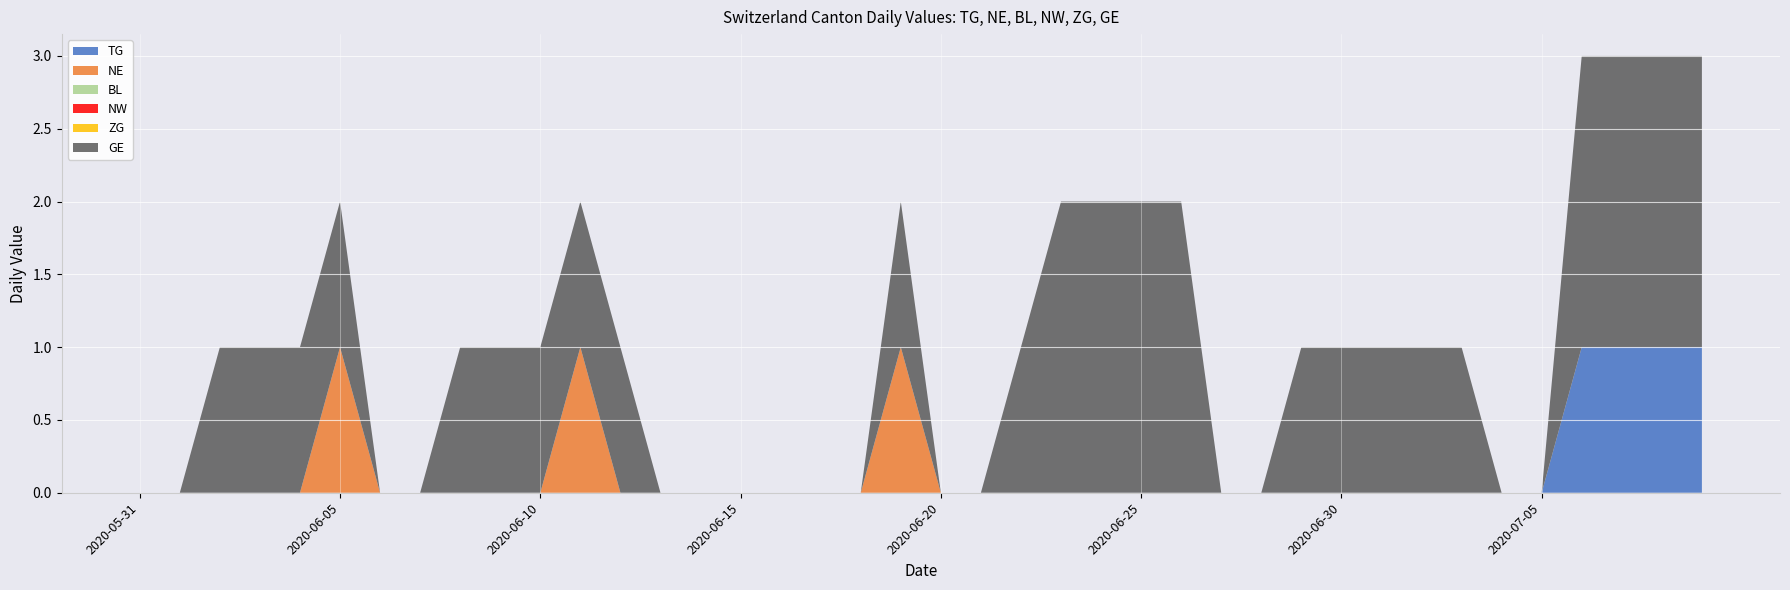

Reading left to right, transcribe all the data shown in this chart.

TG: 0	0	0	0	0	0	0	0	0	0	0	0	0	0	0	0	0	0	0	0	0	0	0	0	0	0	0	0	0	0	0	0	0	0	0	0	1	1	1	1
NE: 0	0	0	0	0	1	0	0	0	0	0	1	0	0	0	0	0	0	0	1	0	0	0	0	0	0	0	0	0	0	0	0	0	0	0	0	0	0	0	0
BL: 0	0	0	0	0	0	0	0	0	0	0	0	0	0	0	0	0	0	0	0	0	0	0	0	0	0	0	0	0	0	0	0	0	0	0	0	0	0	0	0
NW: 0	0	0	0	0	0	0	0	0	0	0	0	0	0	0	0	0	0	0	0	0	0	0	0	0	0	0	0	0	0	0	0	0	0	0	0	0	0	0	0
ZG: 0	0	0	0	0	0	0	0	0	0	0	0	0	0	0	0	0	0	0	0	0	0	0	0	0	0	0	0	0	0	0	0	0	0	0	0	0	0	0	0
GE: 0	0	1	1	1	1	0	0	1	1	1	1	1	0	0	0	0	0	0	1	0	0	1	2	2	2	2	0	0	1	1	1	1	1	0	0	2	2	2	2